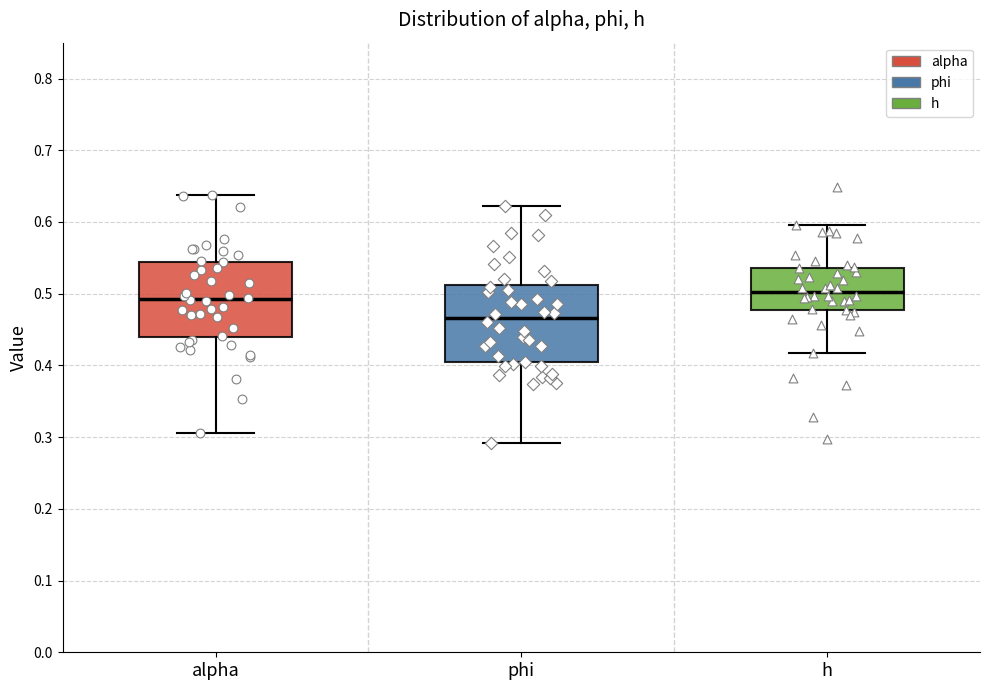

Where is the upper edge of the box for h on the y-axis? The values are not printed on the chart, so give them approximately, as read against the axis.

0.54